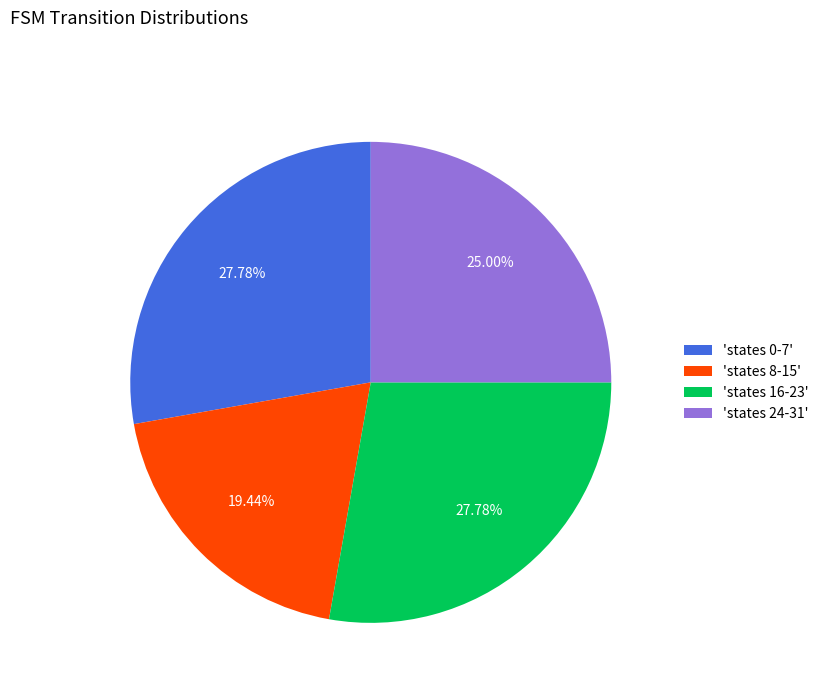

Which has a higher value, 'states 0-7' or 'states 24-31'?

'states 0-7'